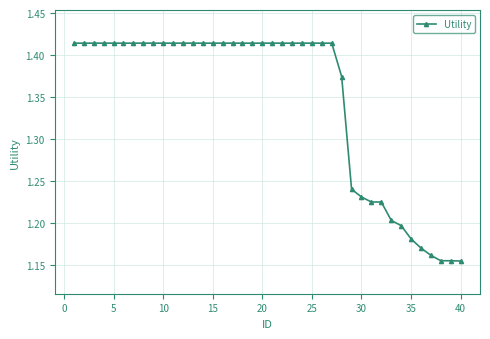

Count the values in the range 1 to 2.

40